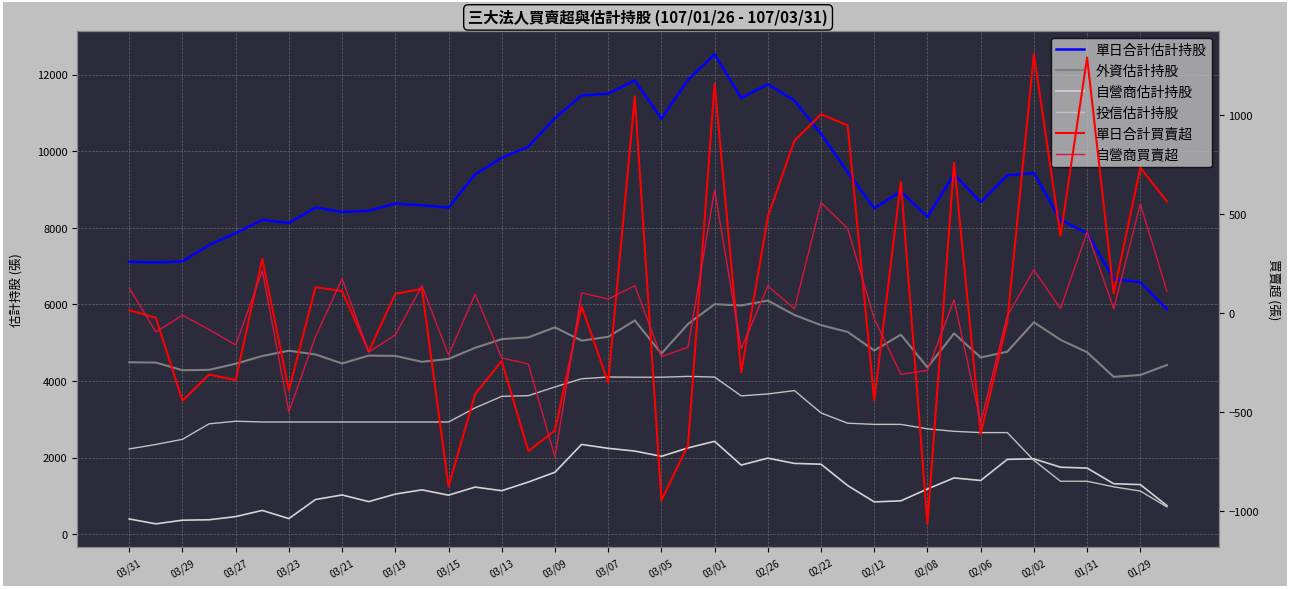

What is the label of the 6th point from the left?

03/19